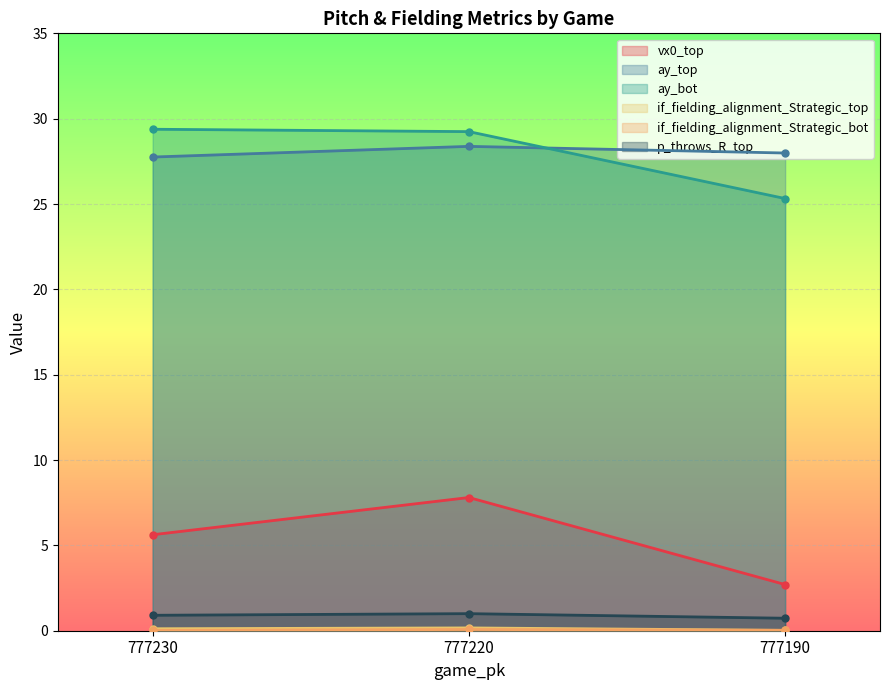

Is it true that vx0_top equals 7.8 at 777220?

True